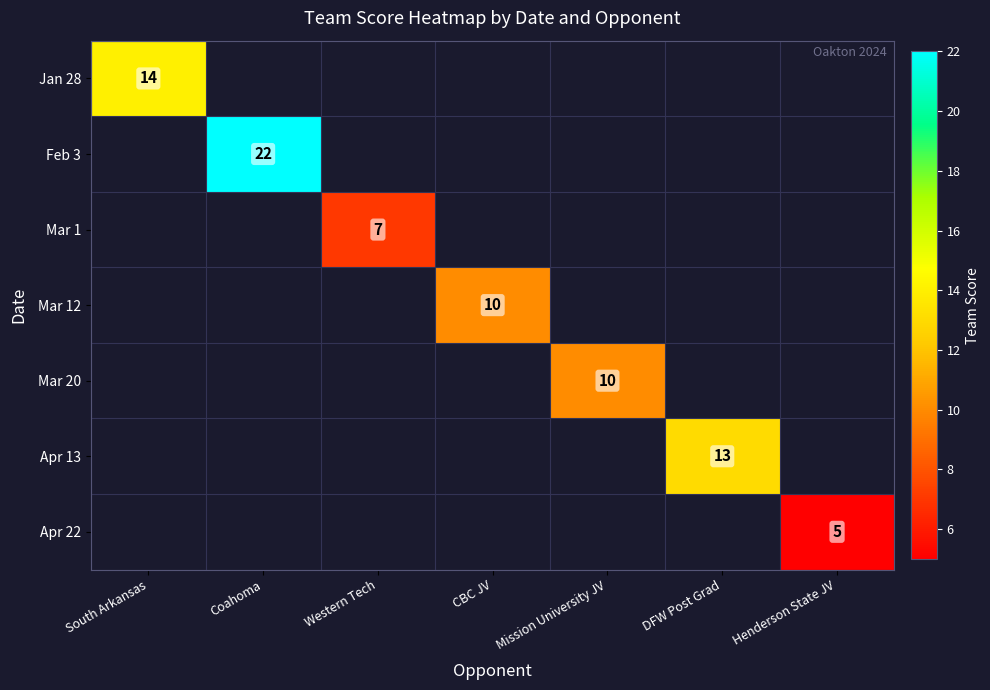

At how many categories does at least one series exceed 6?

6